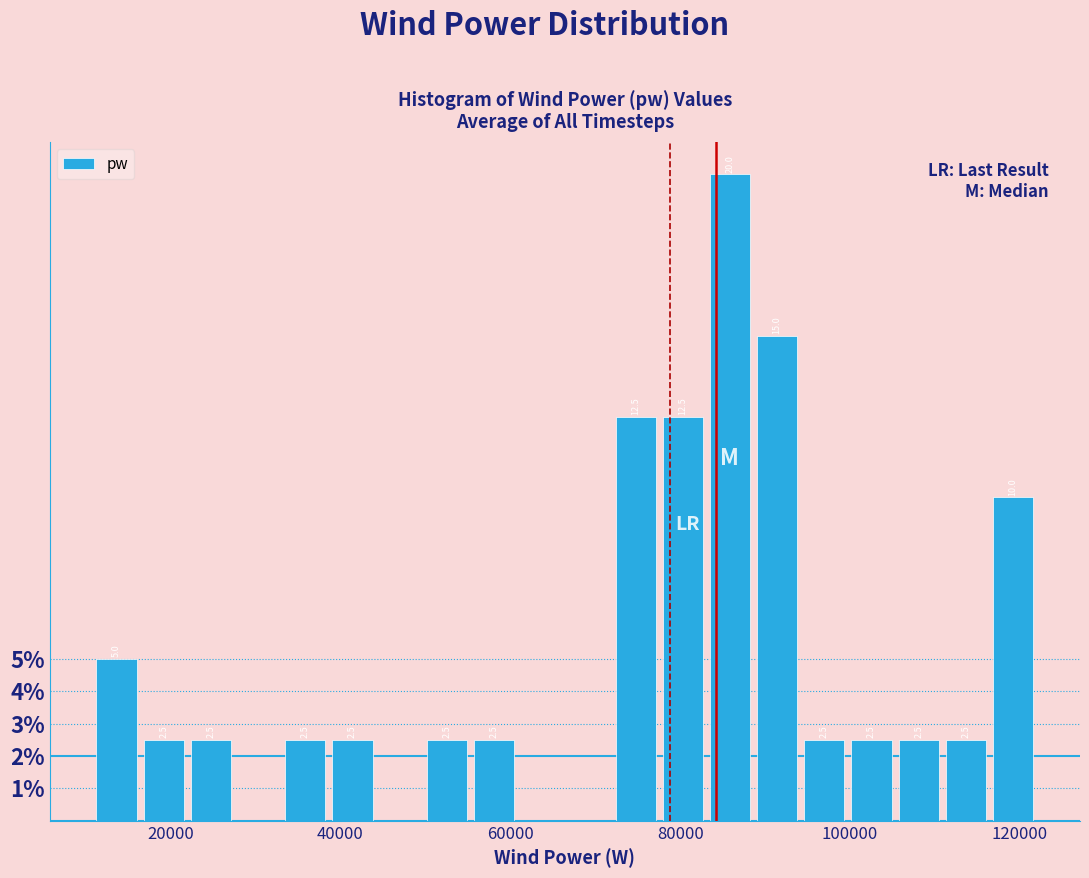

Around what value on the x-axis is the tallest bar? Give the approximate position of its centre, as read against the axis.

86000